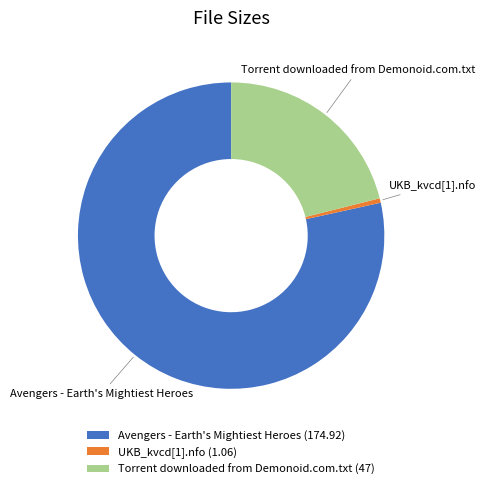

Does any single category account for the majority?

Yes